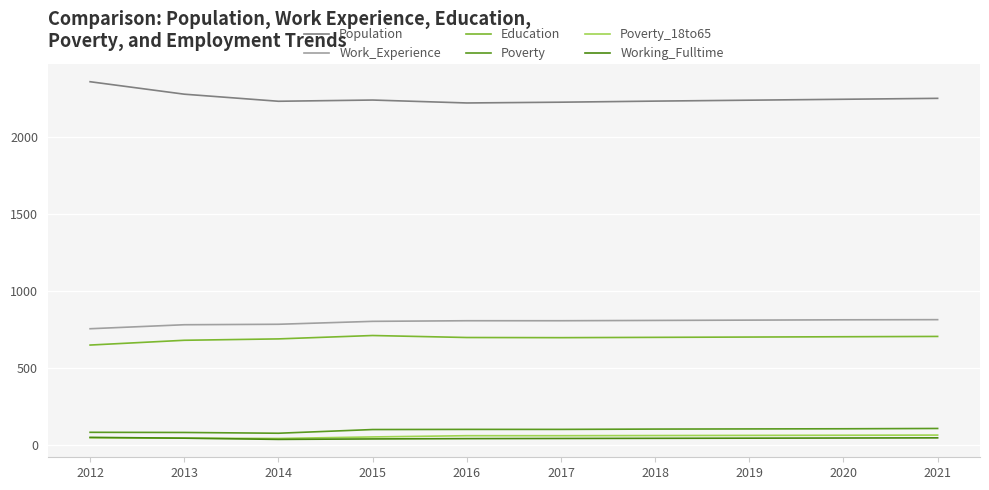

What is the sum of all Poverty_18to65 values?

545